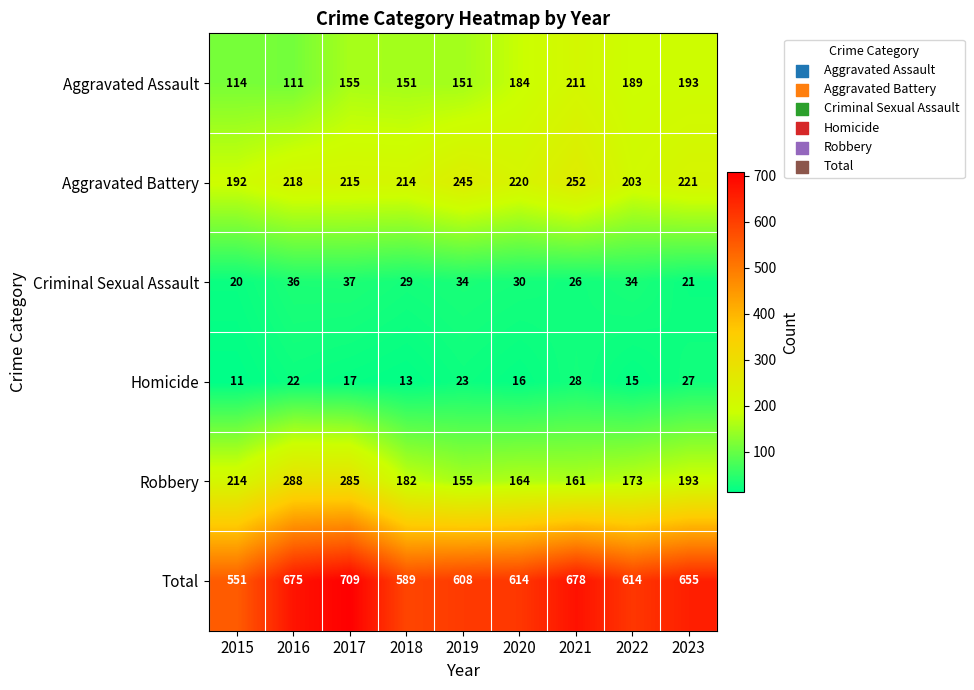

Which series changed the most between 2019 and 2020?

Aggravated Assault